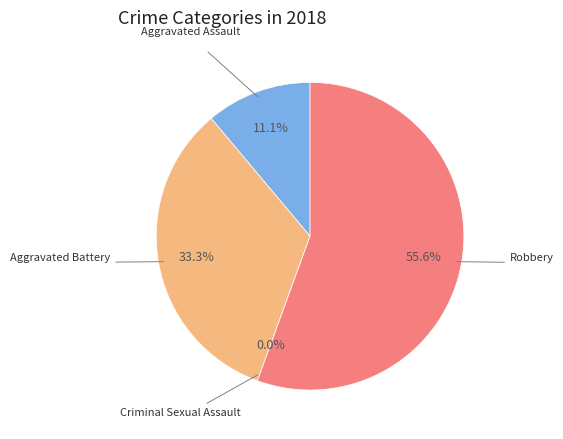

True or false: Aggravated Battery accounts for 33% of the total.

True